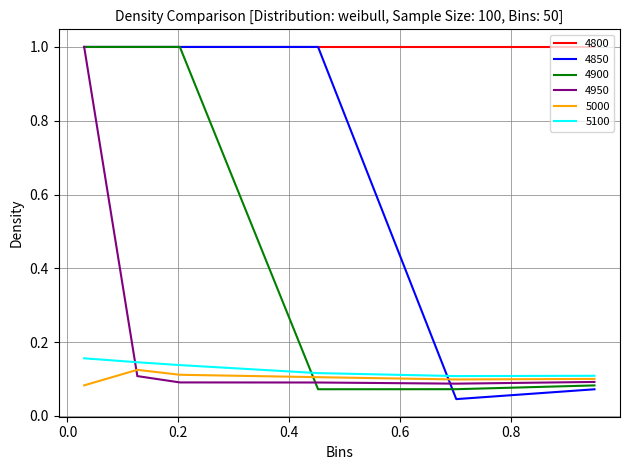

True or false: 4850 has more than 2 interior local peaks.

False